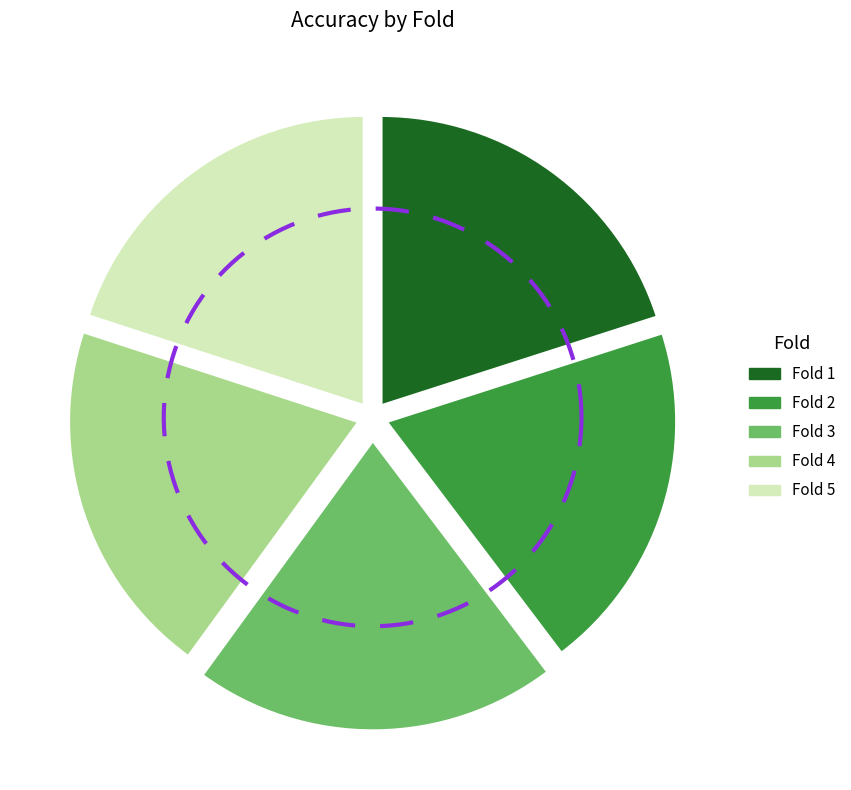

Is it true that Fold 5 is 20% of the pie?

True